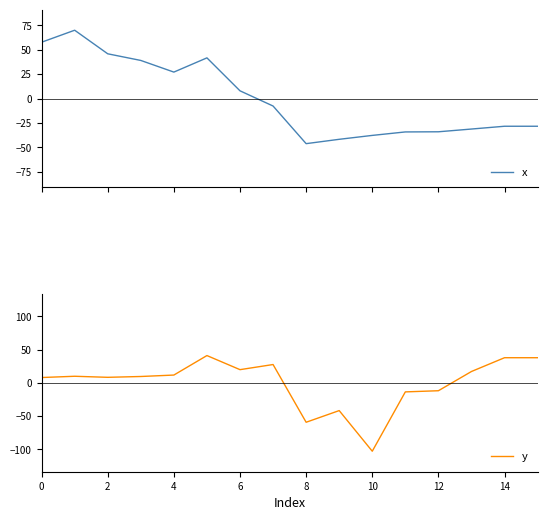

What is the spread (max minus min) of values at 11?

20.6